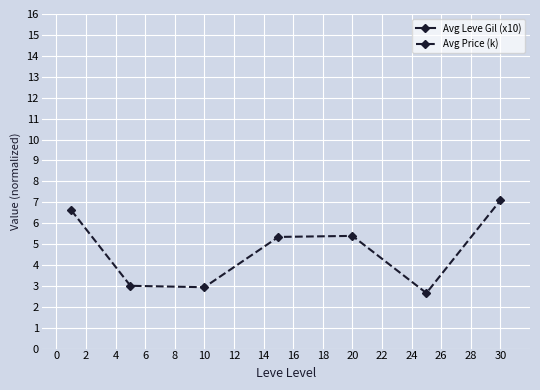

In Avg Price (k), how many points are lower than both neighbors (excluding endpoints)?

2